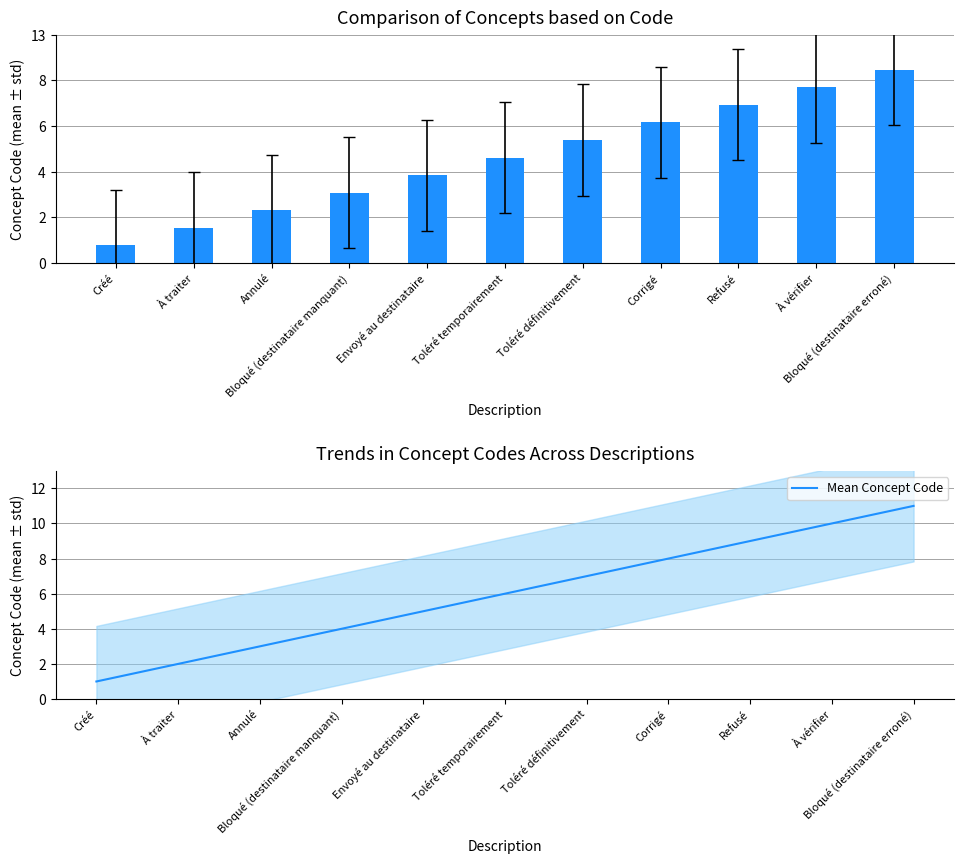

Where is Concept nearest to the value 6?

Toléré temporairement